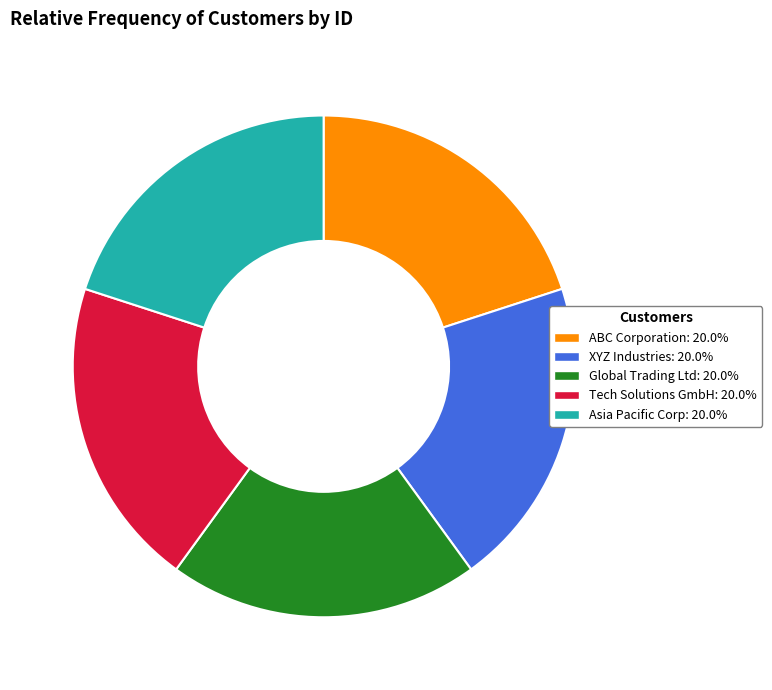

Does Asia Pacific Corp: 20.0% account for over 50% of the chart?

No